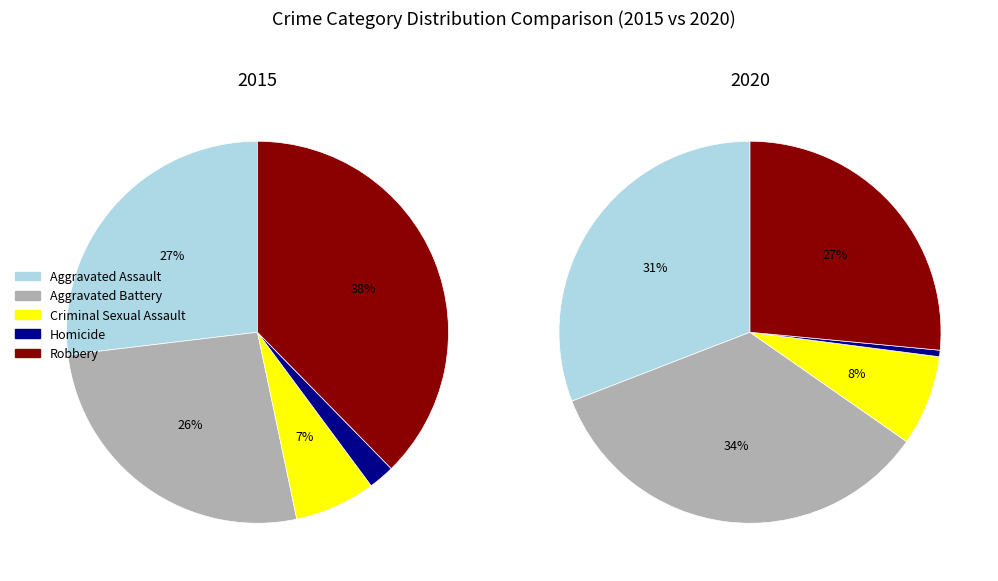

Count the number of slices in the pie.

5